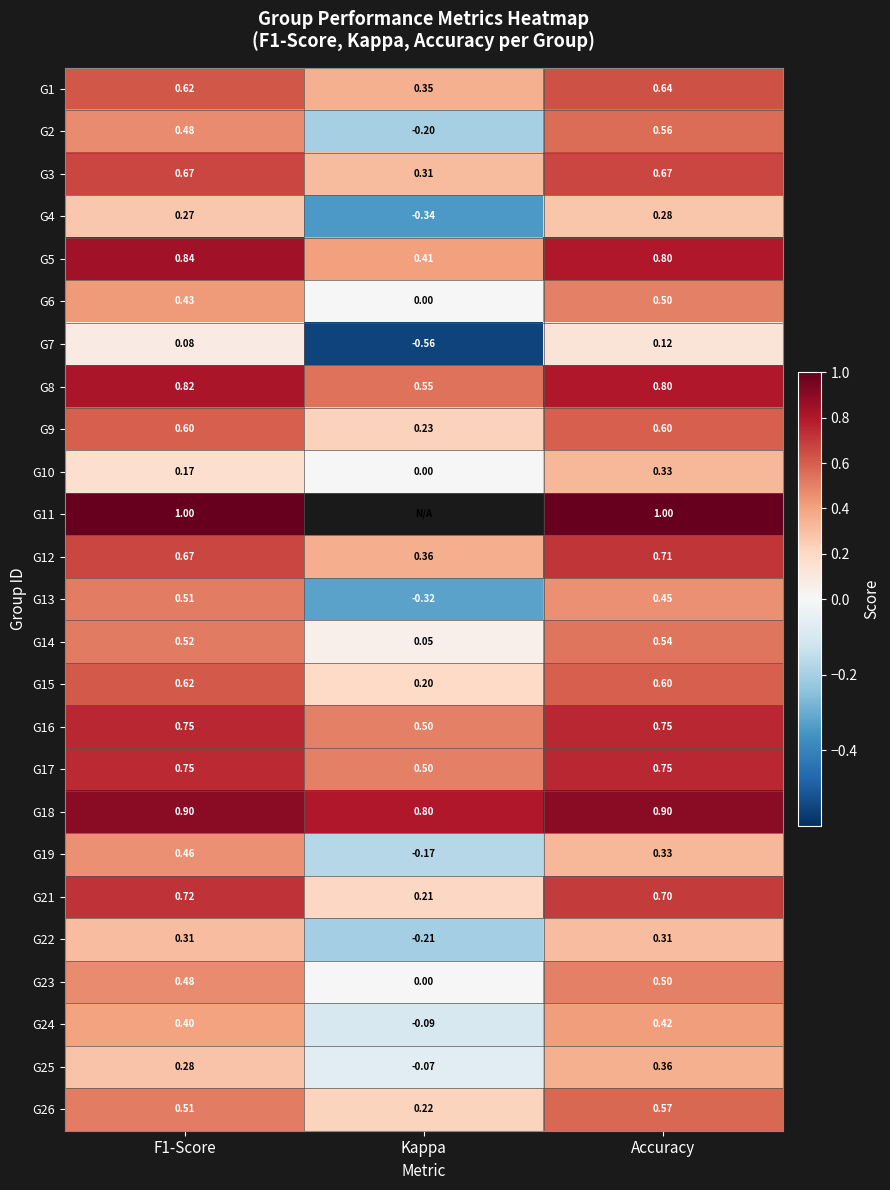

At how many categories does at least one series exceed 0?

3